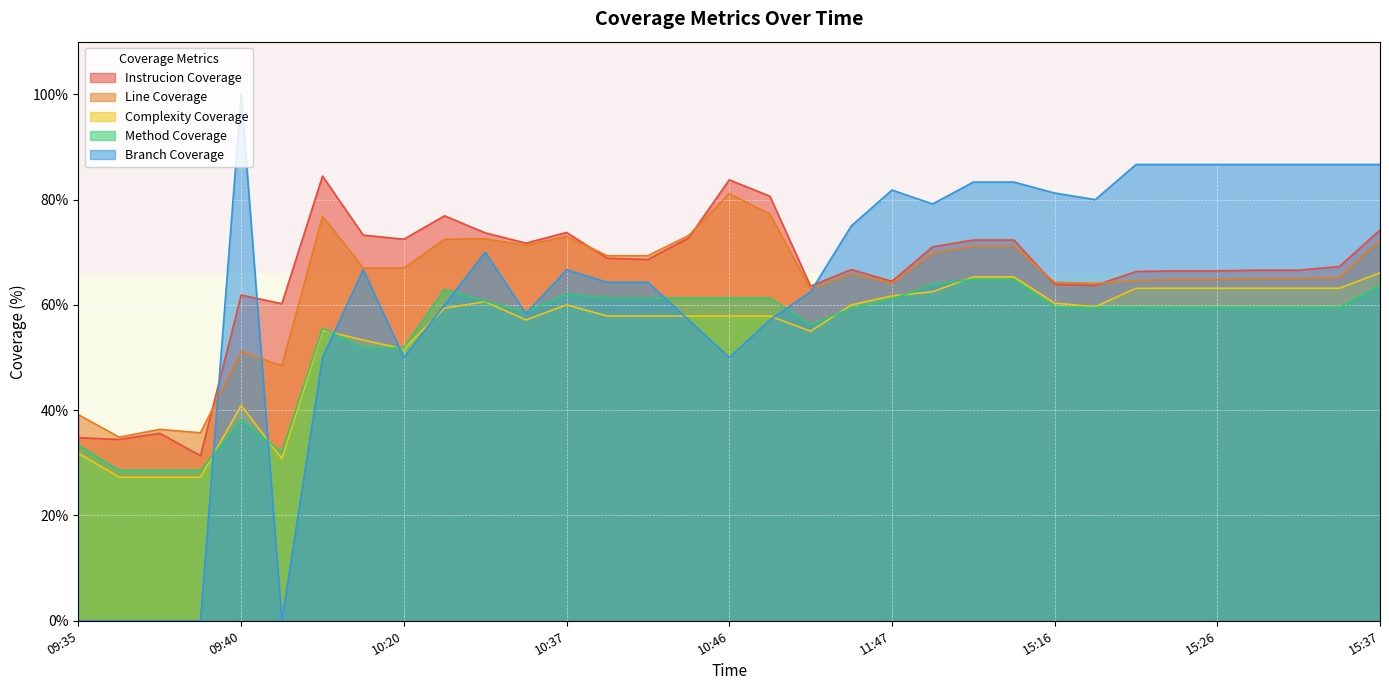

What are all the series names shown in the legend?

Instrucion Coverage, Line Coverage, Complexity Coverage, Method Coverage, Branch Coverage